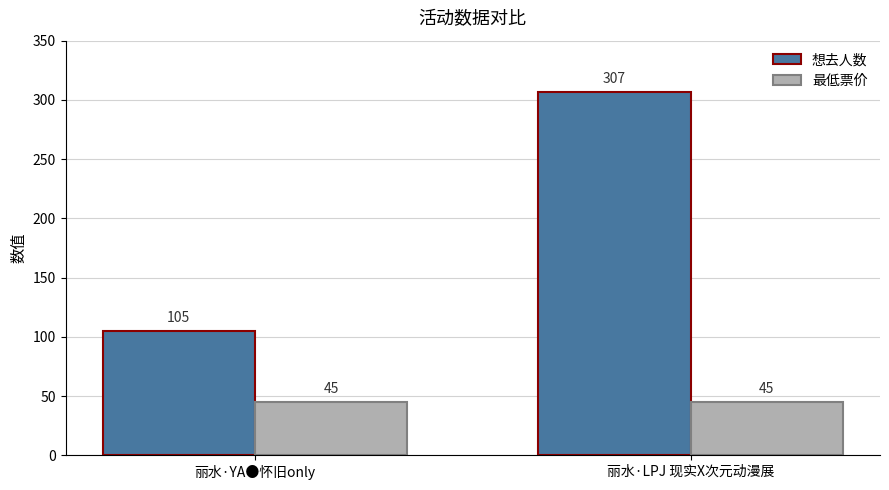

What position from the left is 丽水·LPJ 现实X次元动漫展?

2